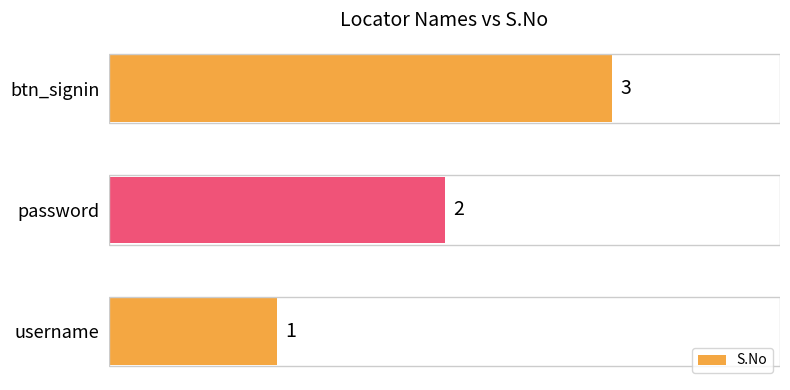

List the labels in order of value, largest first.

btn_signin, password, username